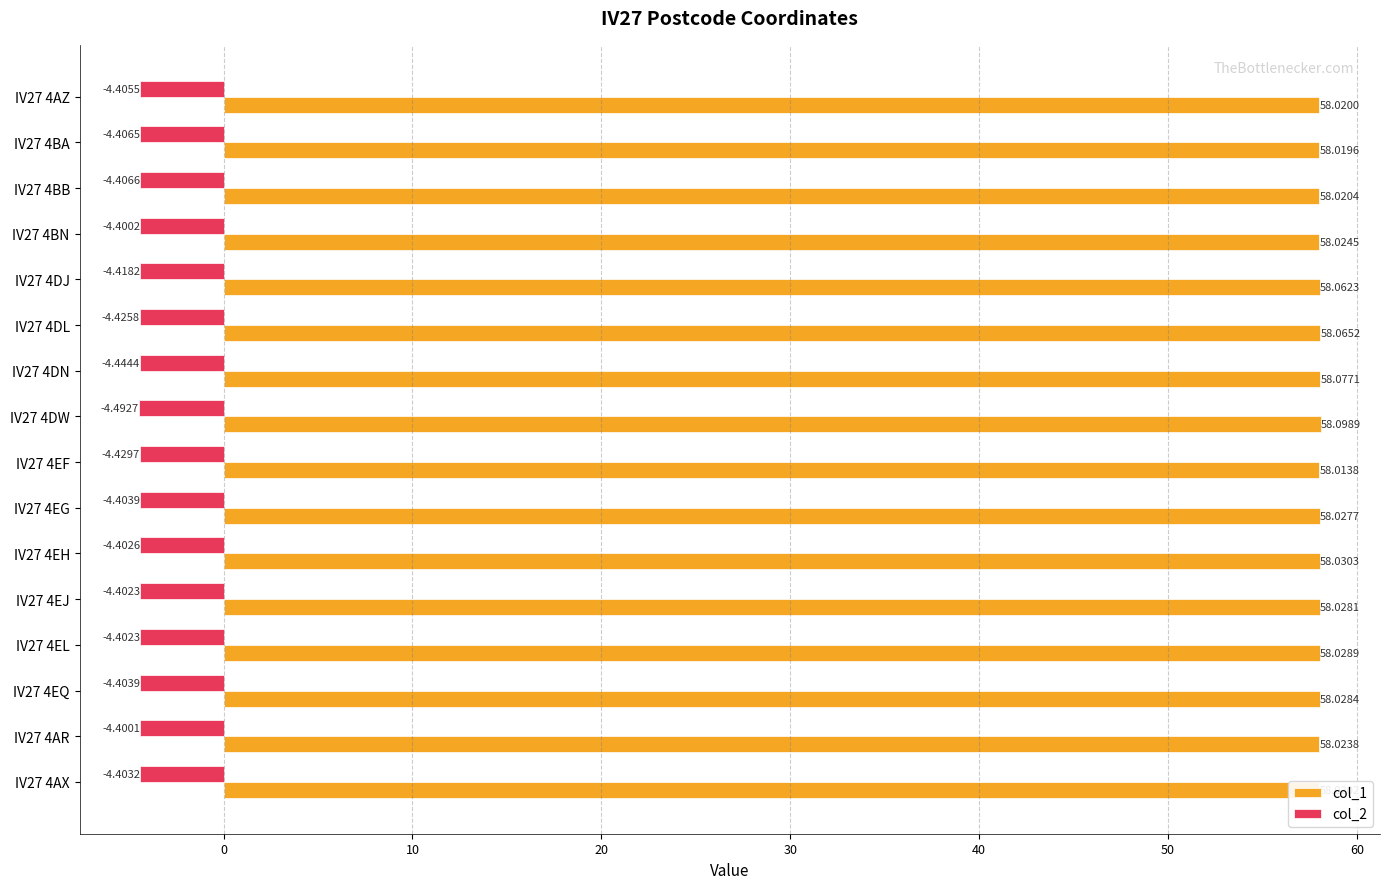

Between IV27 4DN and IV27 4AR, which series saw the biggest shift?

col_1